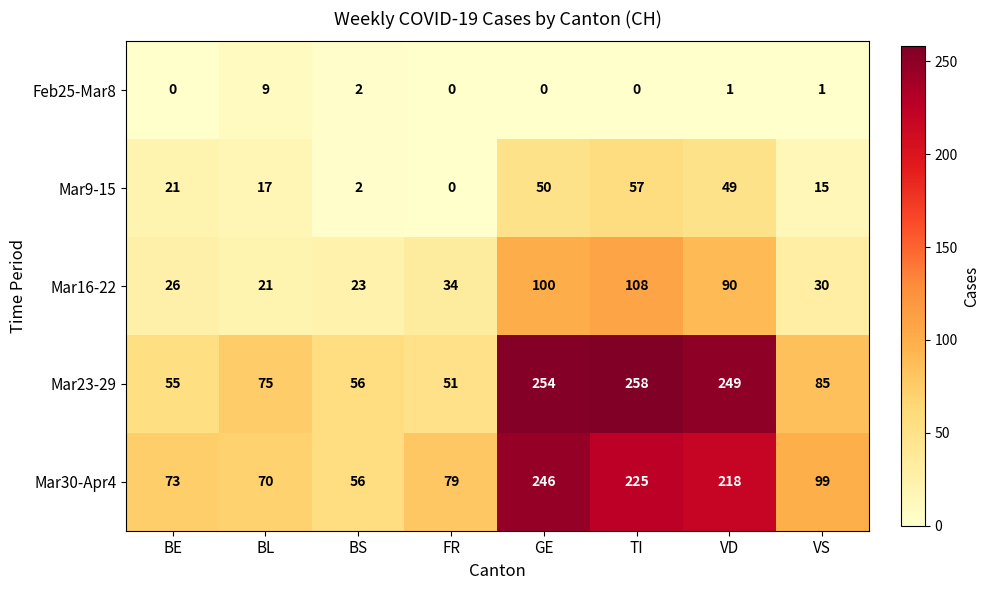

Rank the categories by Mar23-29 value from highest to lowest.

TI, GE, VD, VS, BL, BS, BE, FR